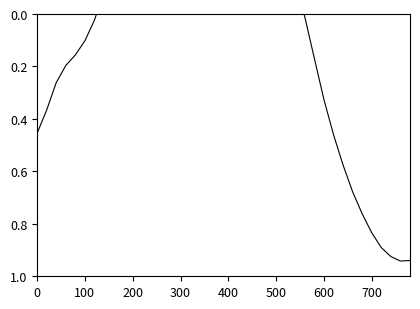

Is it true that the value at 16 is 0.8?

False